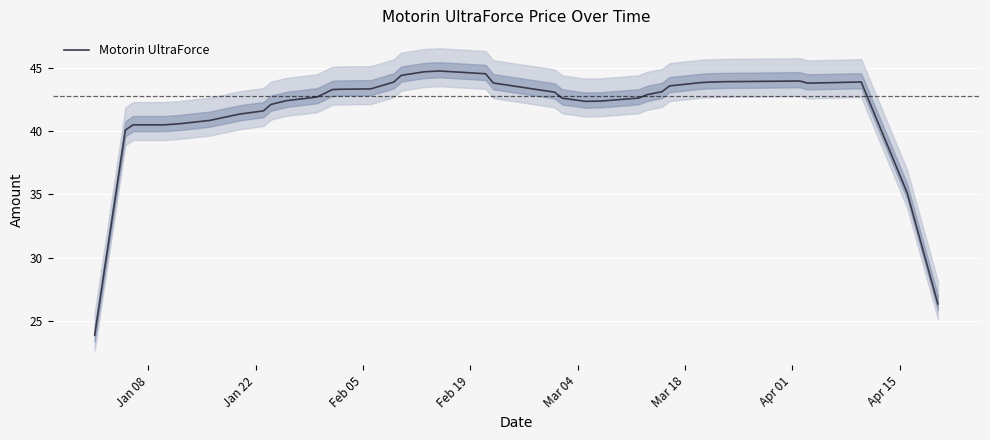

What is the highest value of the Motorin UltraForce series?

44.8